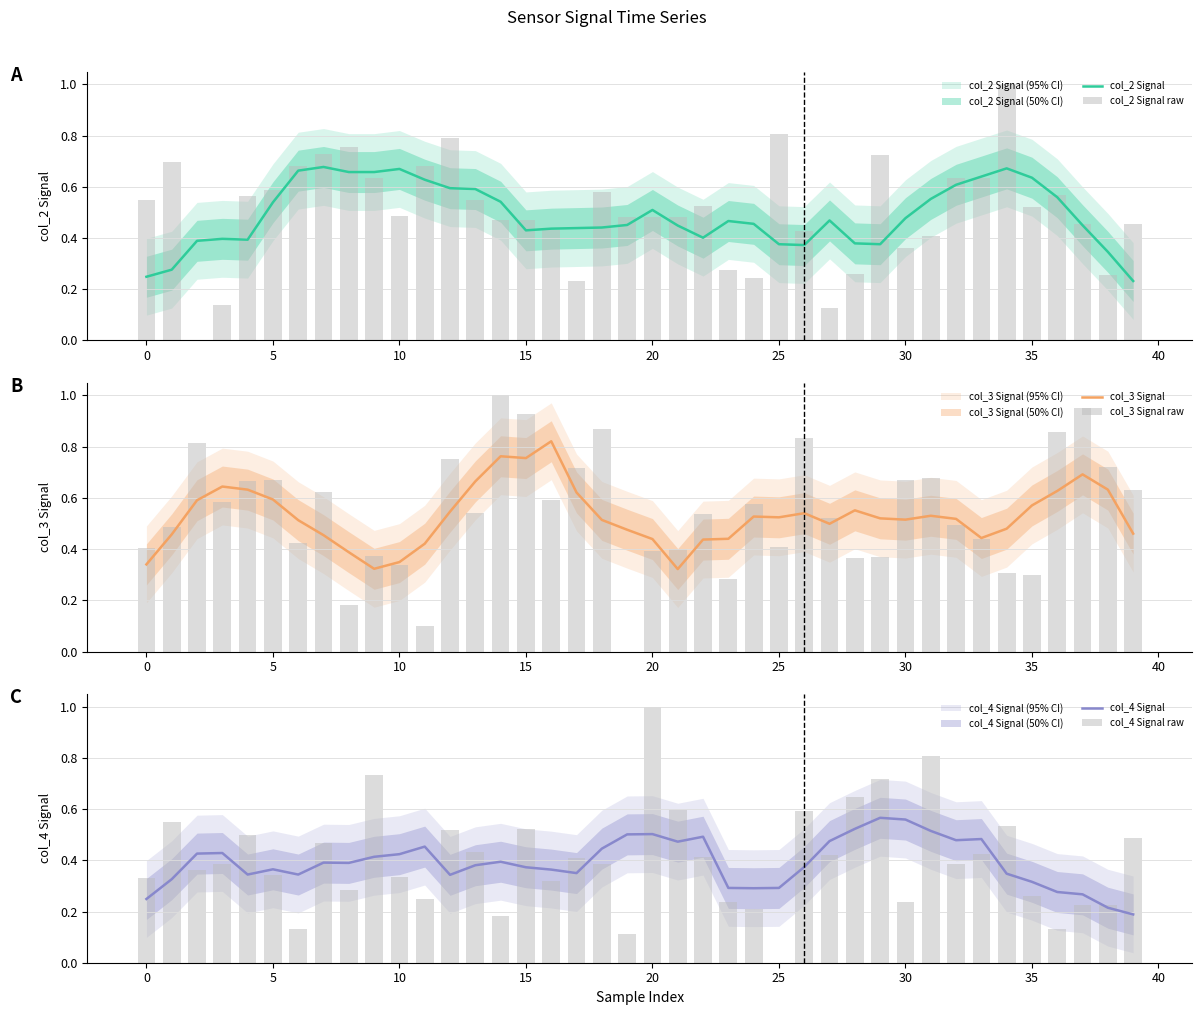

What are all the series names shown in the legend?

col_2 Signal, col_2 Signal raw, col_3 Signal, col_3 Signal raw, col_4 Signal, col_4 Signal raw